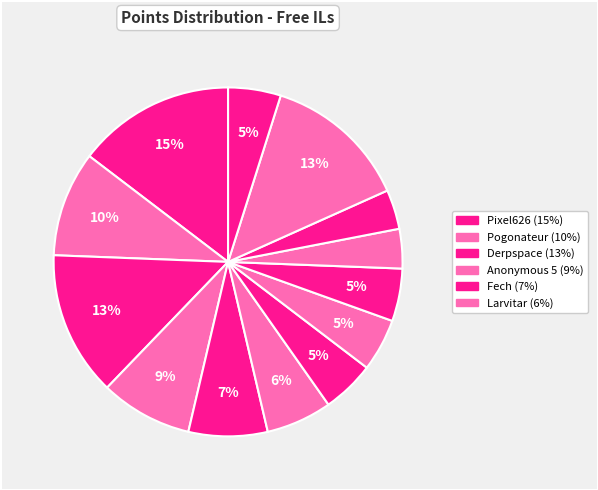

Count the number of slices in the pie.

13